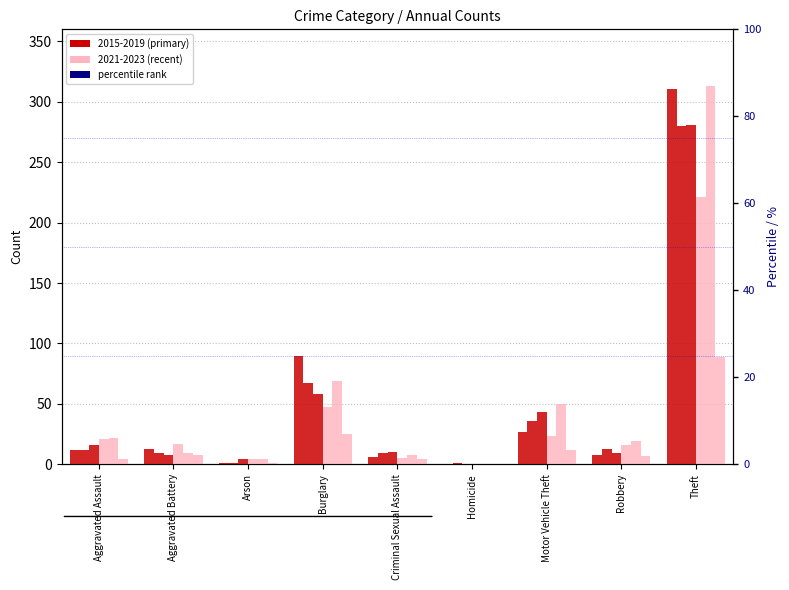

How many groups of bars are there?

9